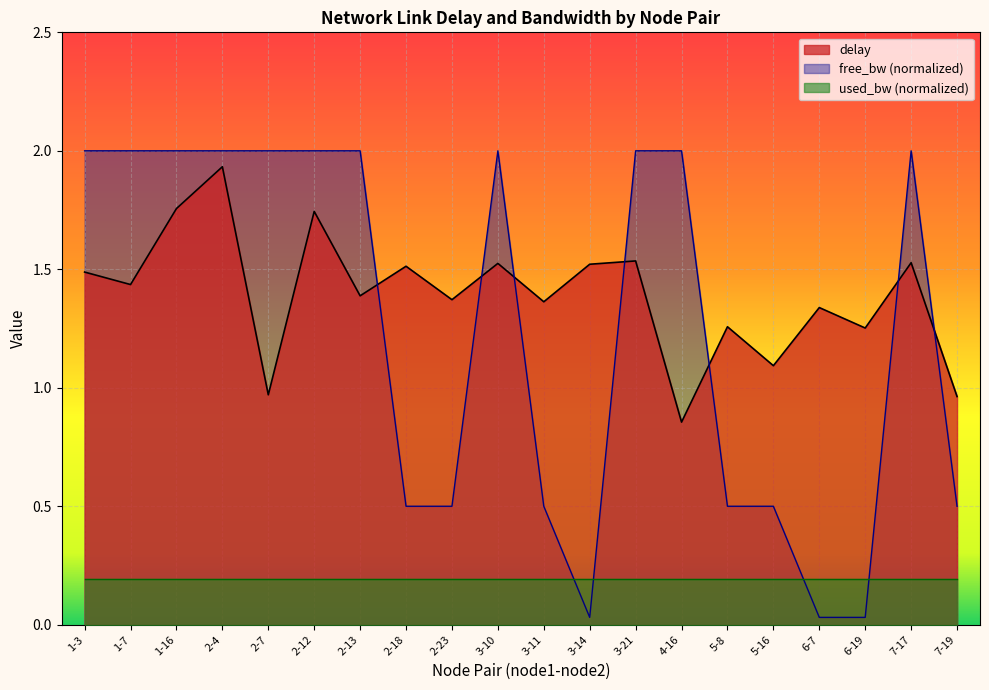

What is the difference between the second highest and minimum values?

0.9